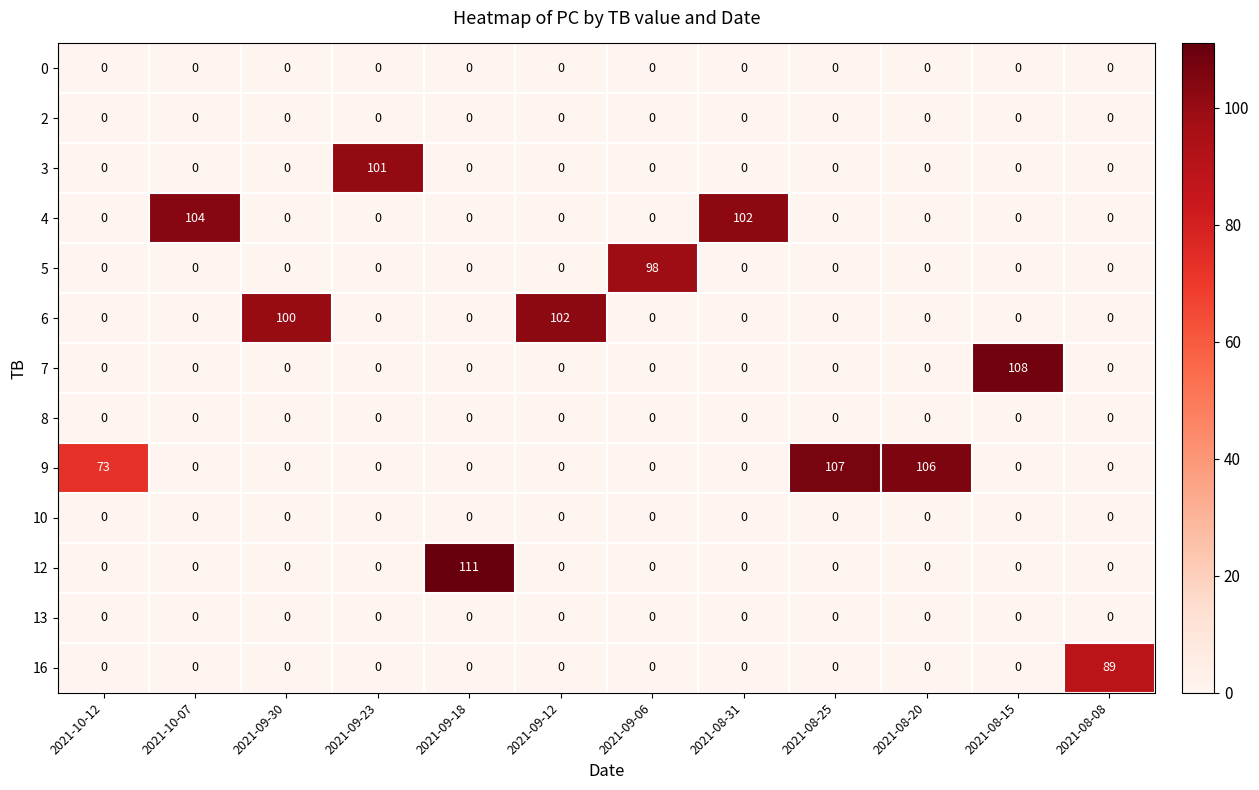

At which category does the chart reach its peak across all series?

2021-09-18